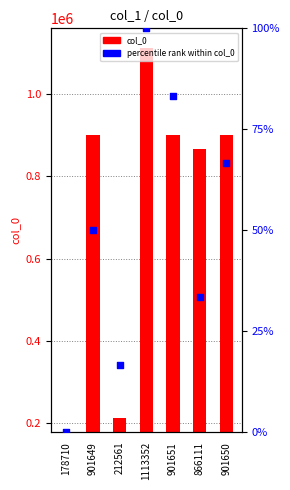

At which category is the sum across all series the highest?

1113352